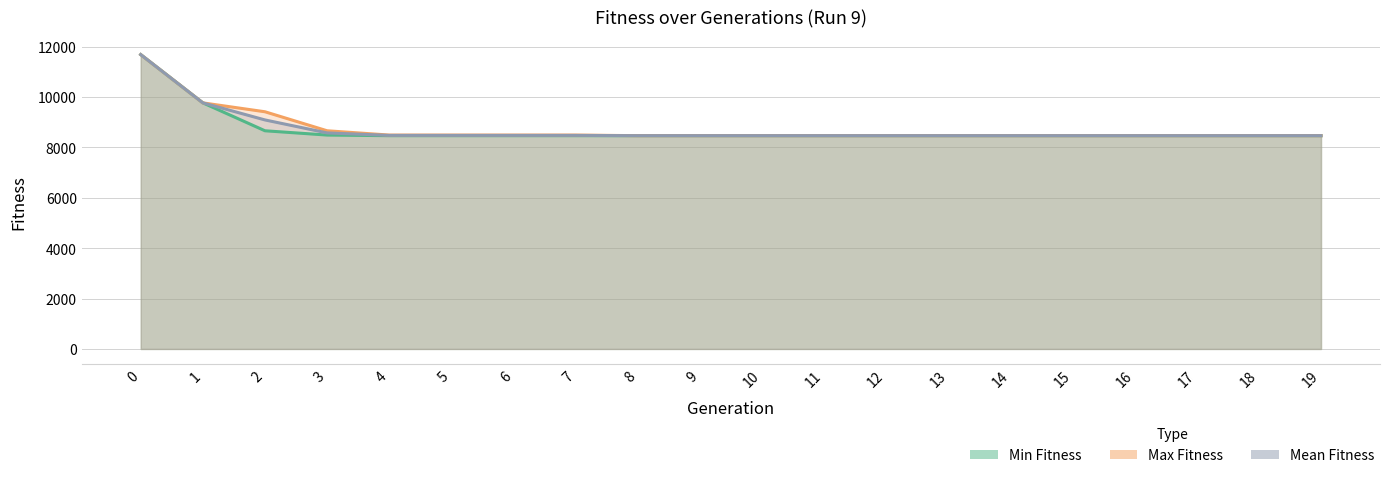

Which series has the widest spread of values?

Min Fitness